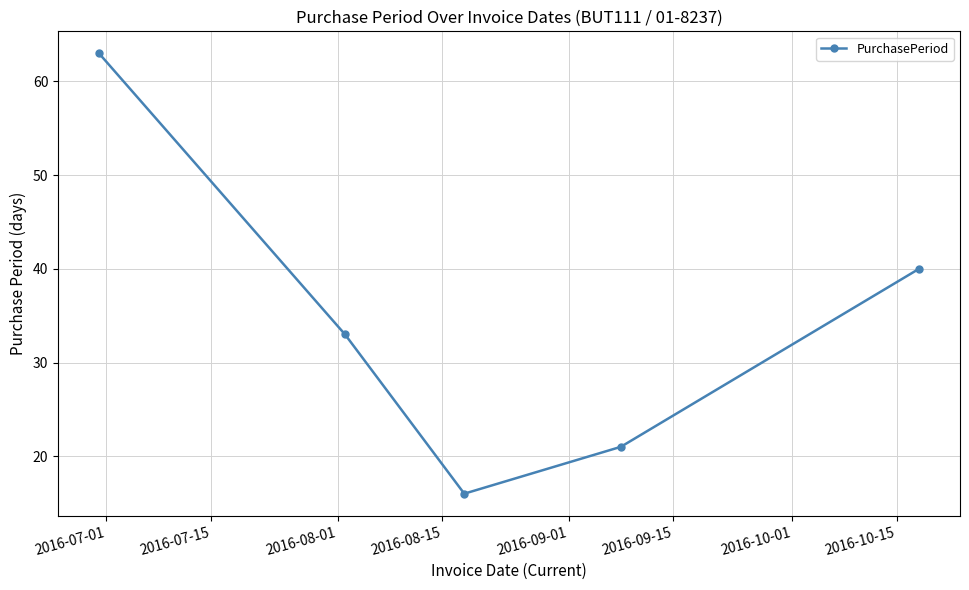

Reading left to right, transcribe all the data shown in this chart.

63	33	16	21	40